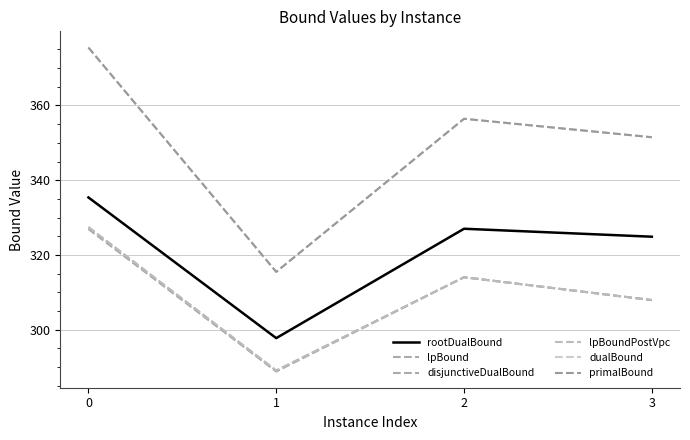

True or false: lpBound and primalBound intersect in this chart.

False